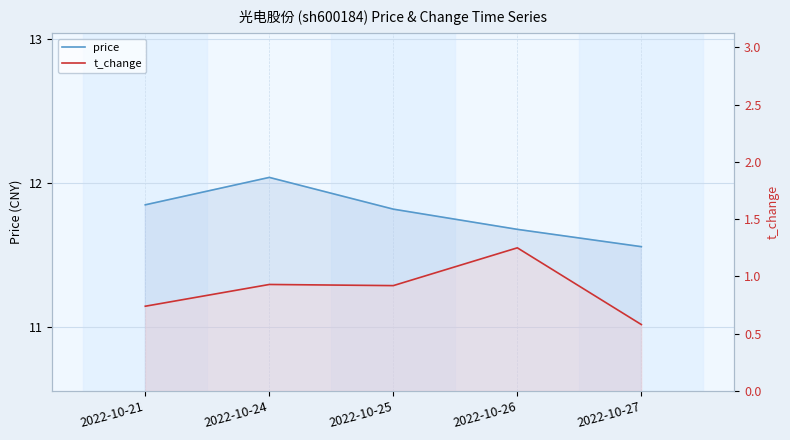

What are all the series names shown in the legend?

price, t_change